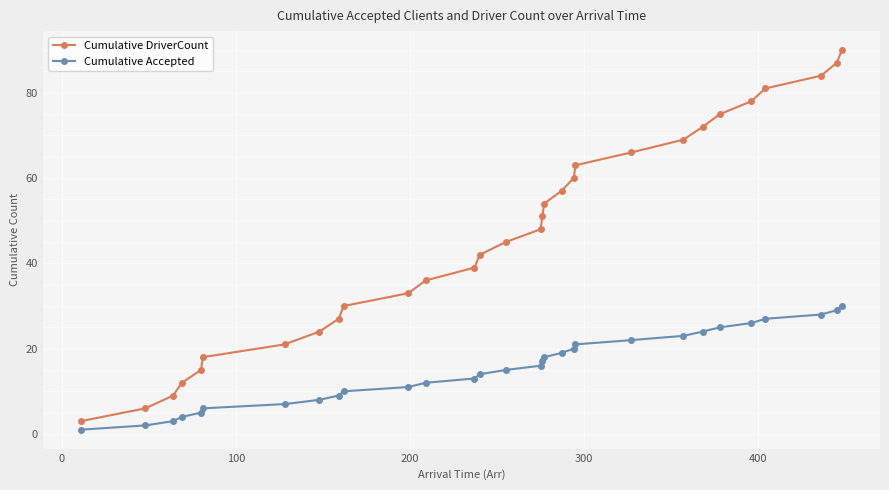

What is the value of the Cumulative Accepted point at the 26th from the left?

26